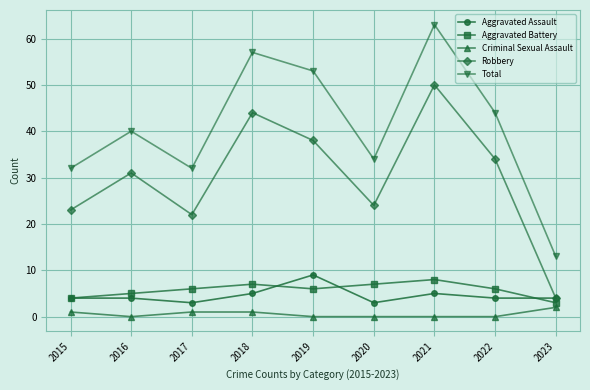

What is the average value of the Aggravated Battery series?

6